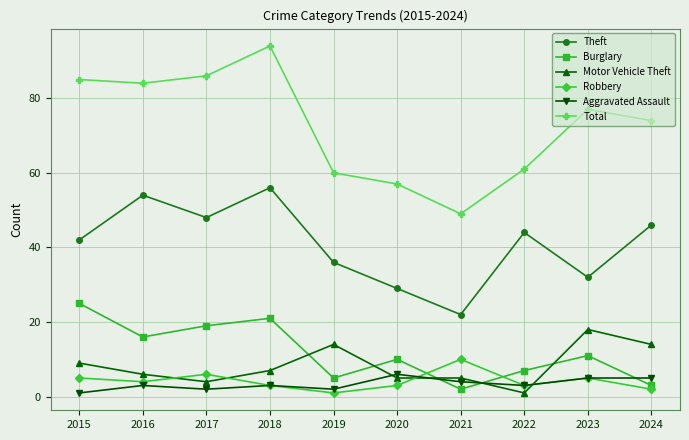

What is the total value across all series at 2020?

110